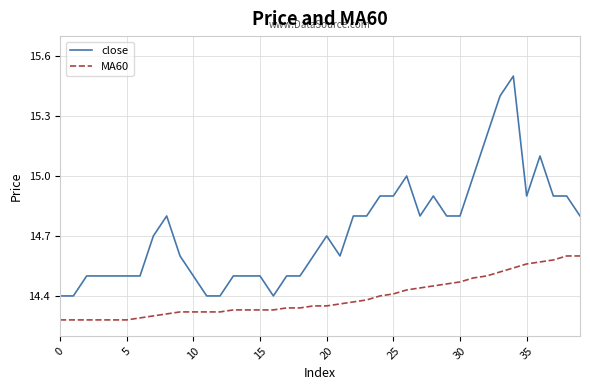

List the series in order of their peak value, lowest first.

MA60, close